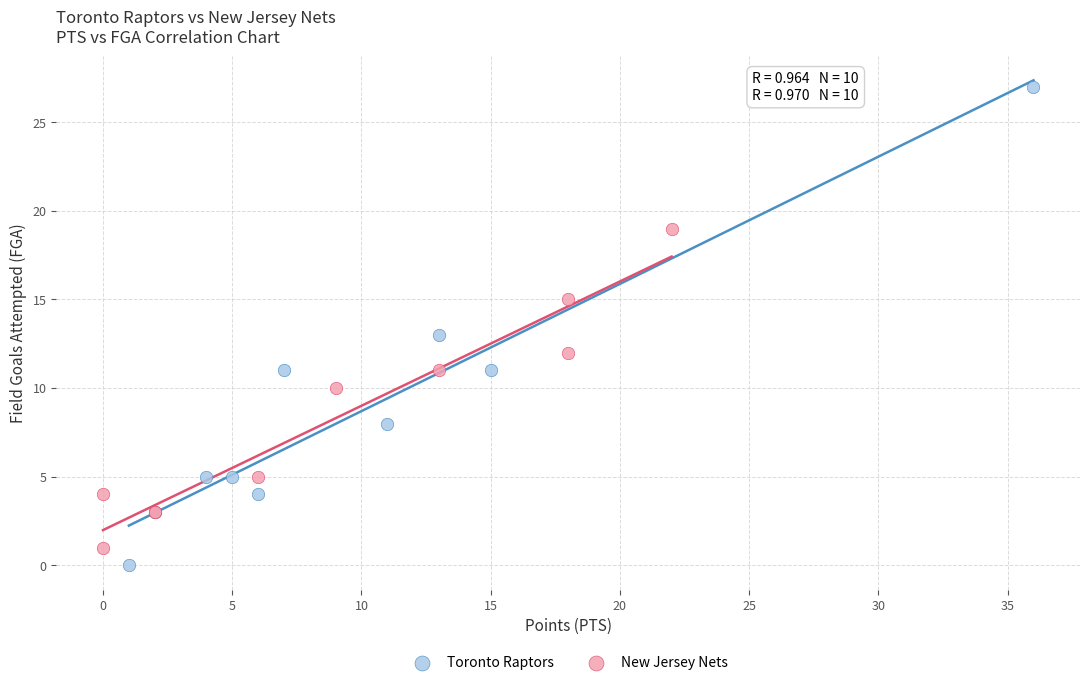

Which series reaches the minimum Y coordinate?

Toronto Raptors